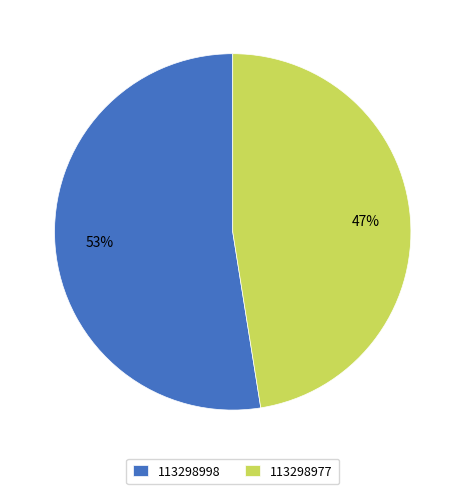

Is 113298977 the majority of the pie?

No